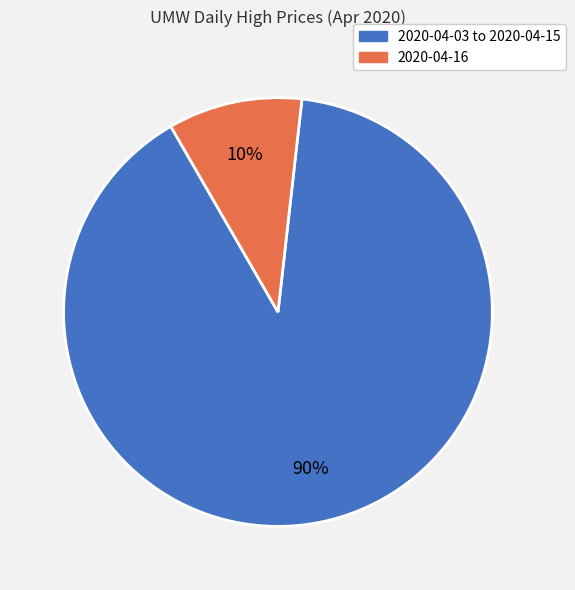

To the nearest percent, what percentage of the pie is 2020-04-03 to 2020-04-15?

90%